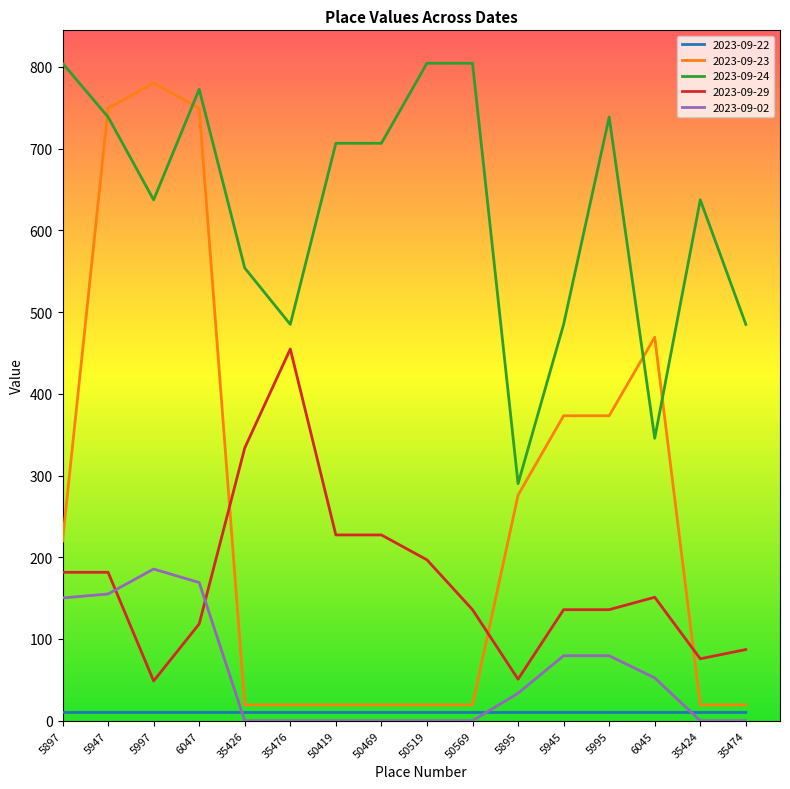

True or false: 2023-09-02 has a value of 0.0 at 50469.

True